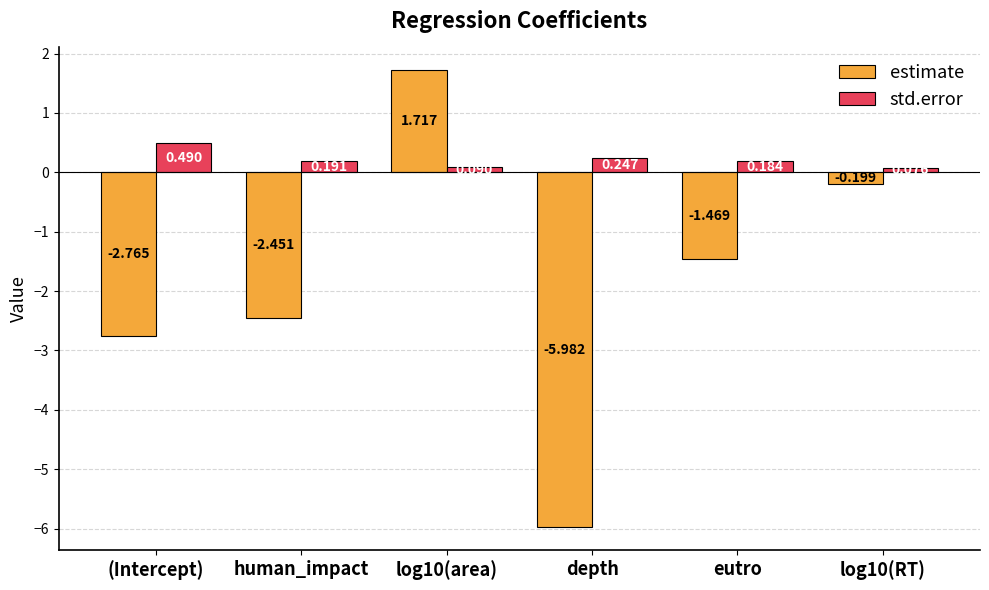

What is the label of the 2nd bar from the left?

human_impact